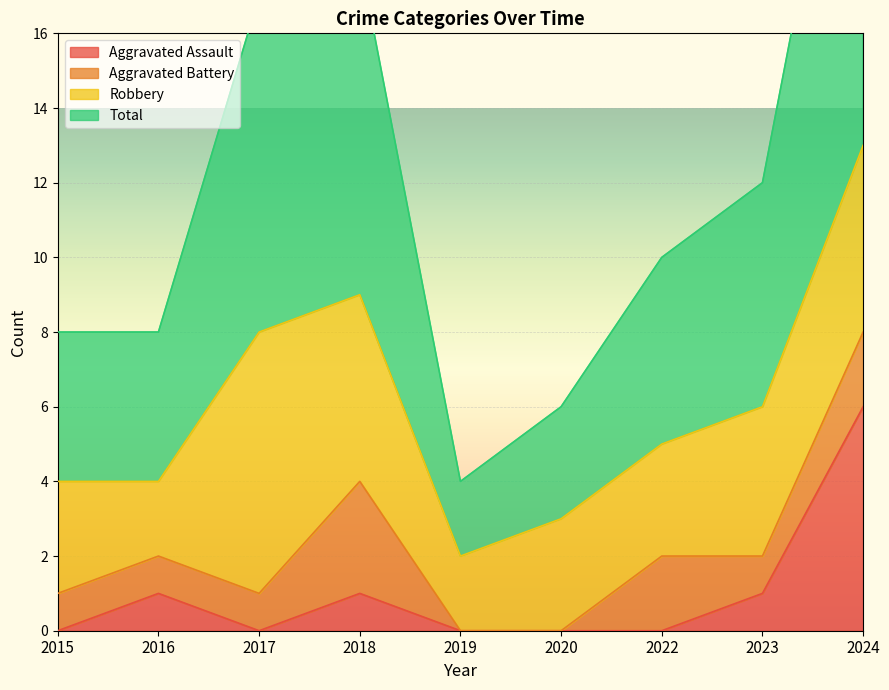

What is the approximate value of Total at 2018?

18